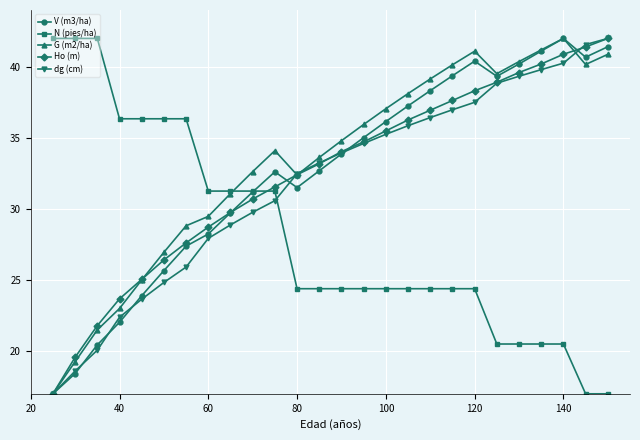

What is the value of the N (pies/ha) point at the 20th from the left?

24.4